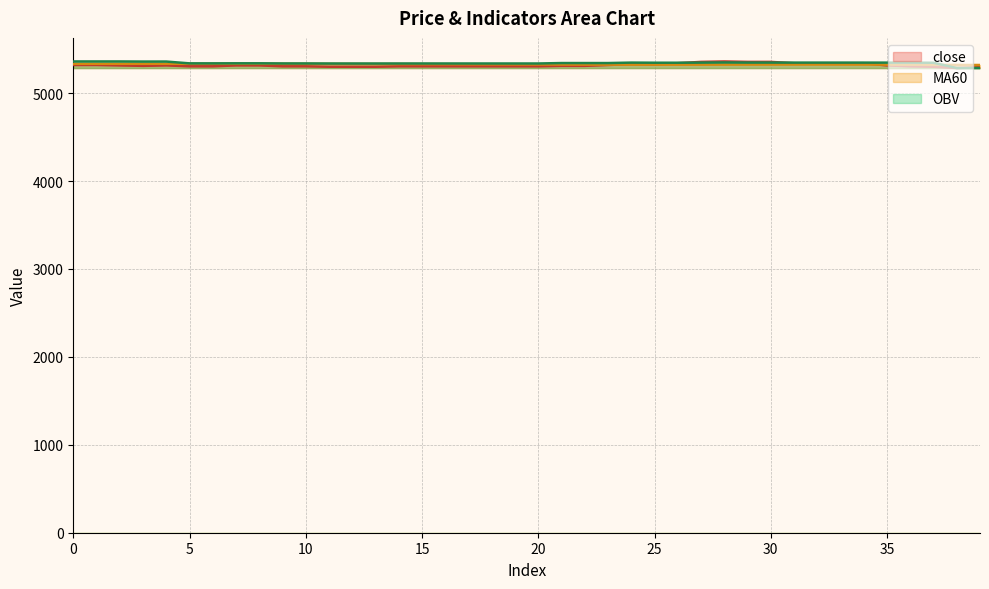

What is the maximum value shown in the chart?

5360.0